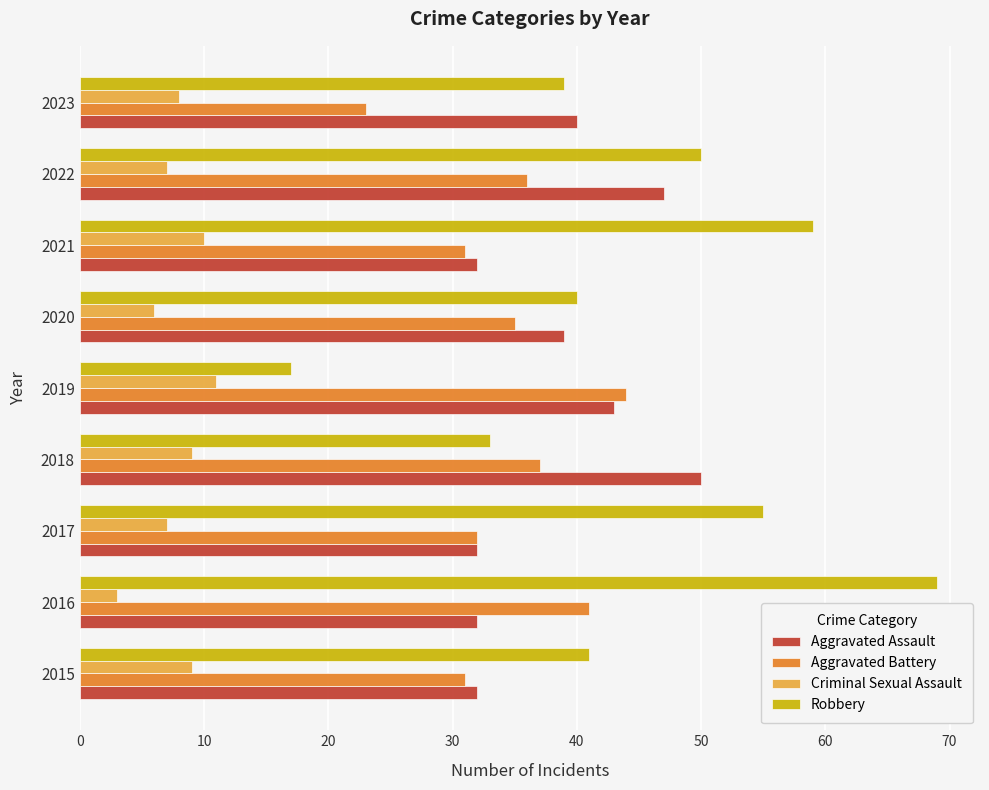

Rank the series by their maximum value, from lowest to highest.

Criminal Sexual Assault, Aggravated Battery, Aggravated Assault, Robbery